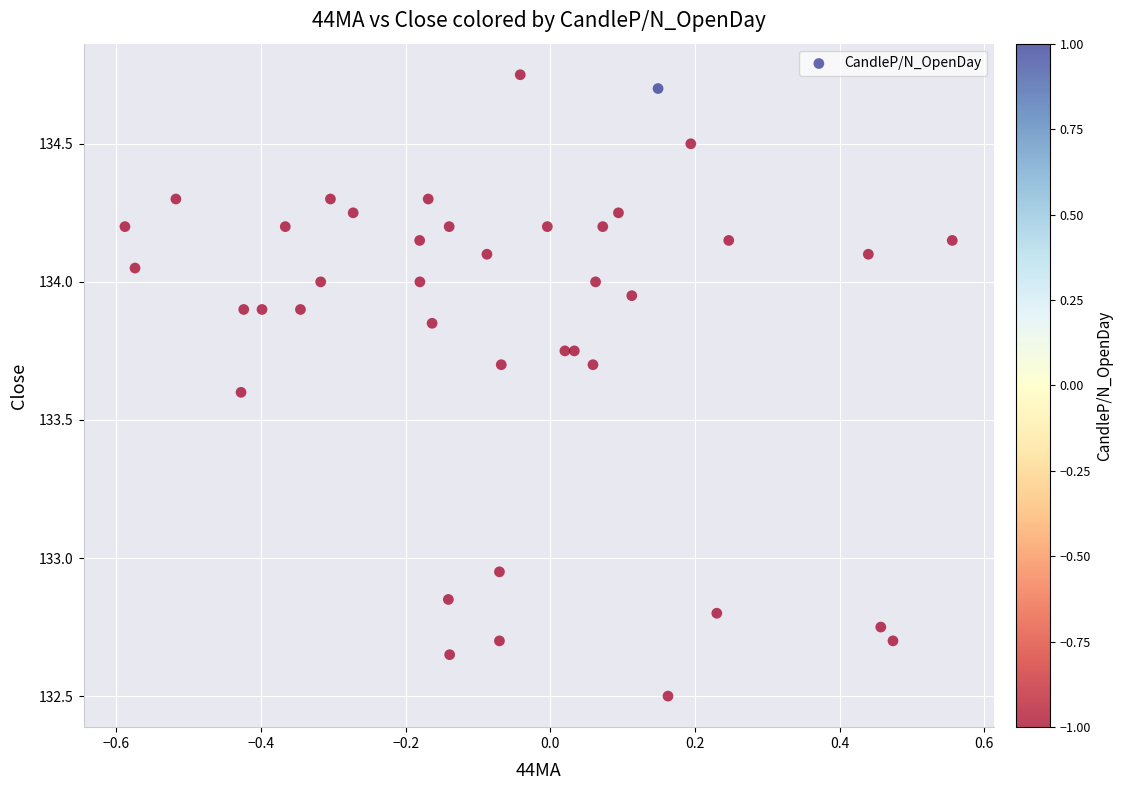

What is the range of X values (max minus min)?

1.1